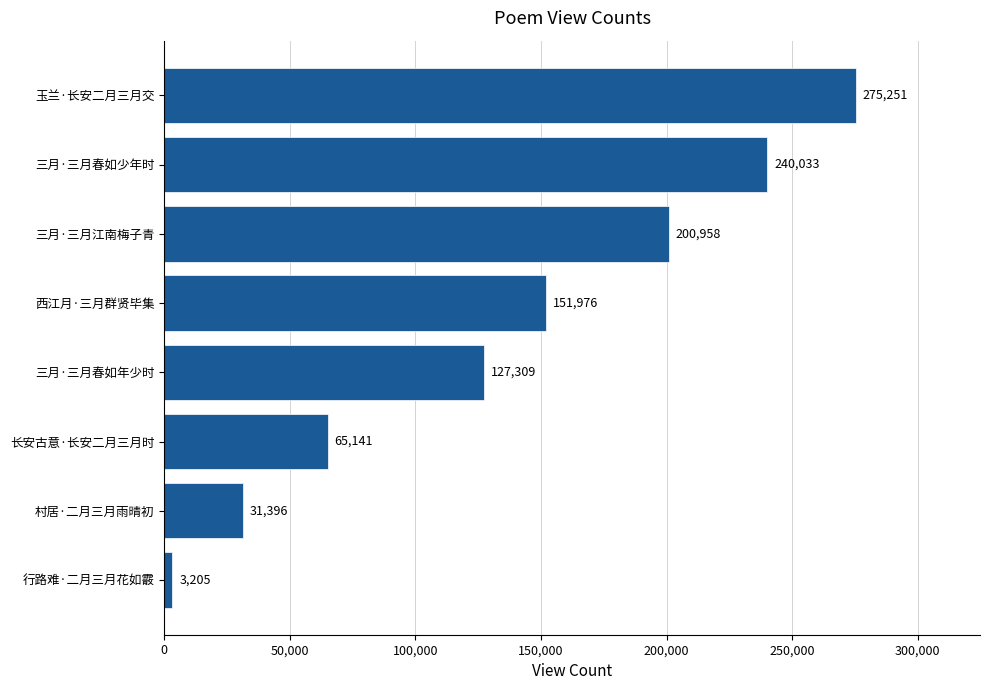

Reading bottom to top, extract all data points from this chart.

3205	31396	65141	127309	151976	200958	240033	275251